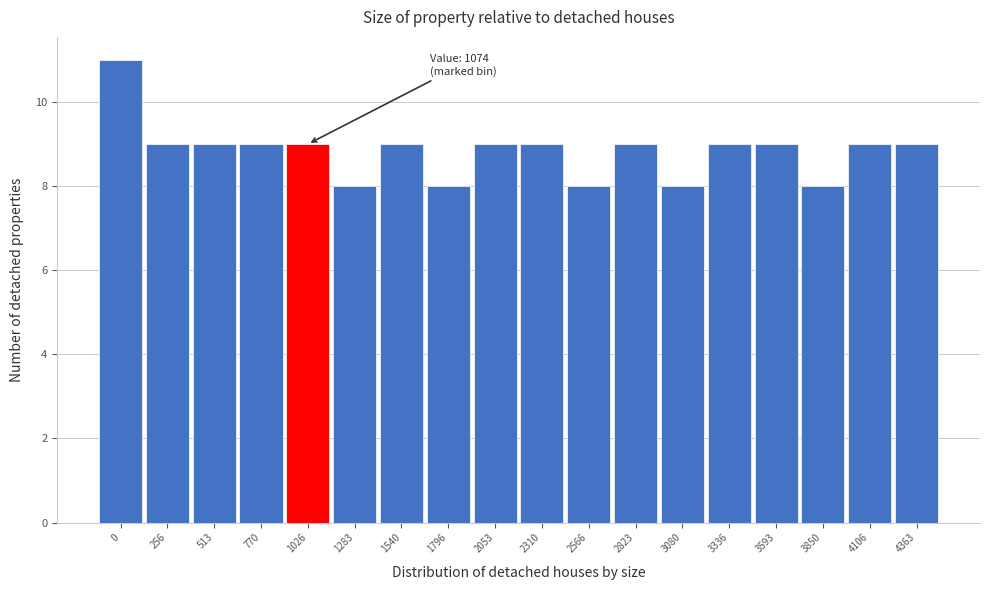

Reading right to left, extract all data points from this chart.

9	9	8	9	9	8	9	8	9	9	8	9	8	9	9	9	9	11